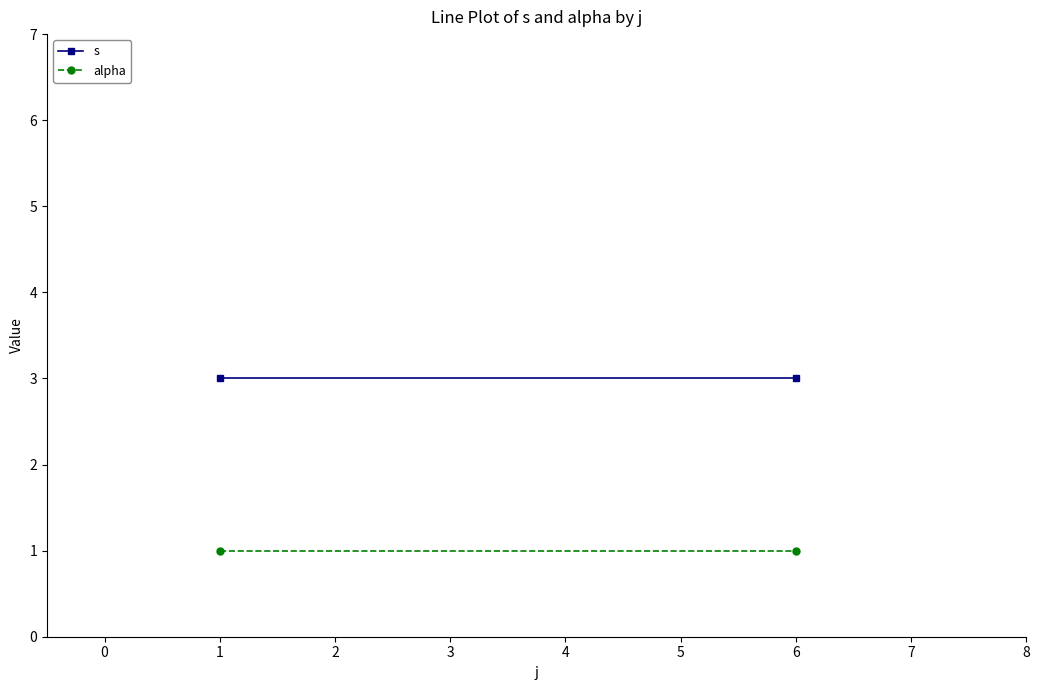

The value of alpha at 6 is 0. True or false?

False